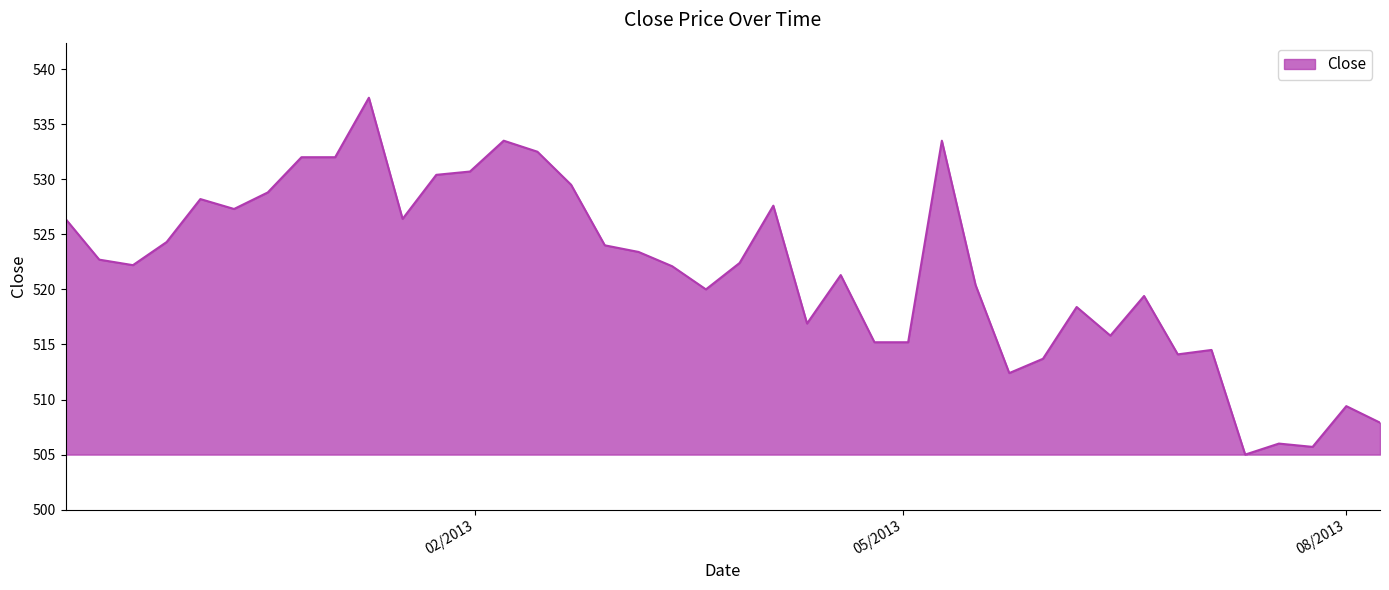

What is the maximum value shown in the chart?

537.4